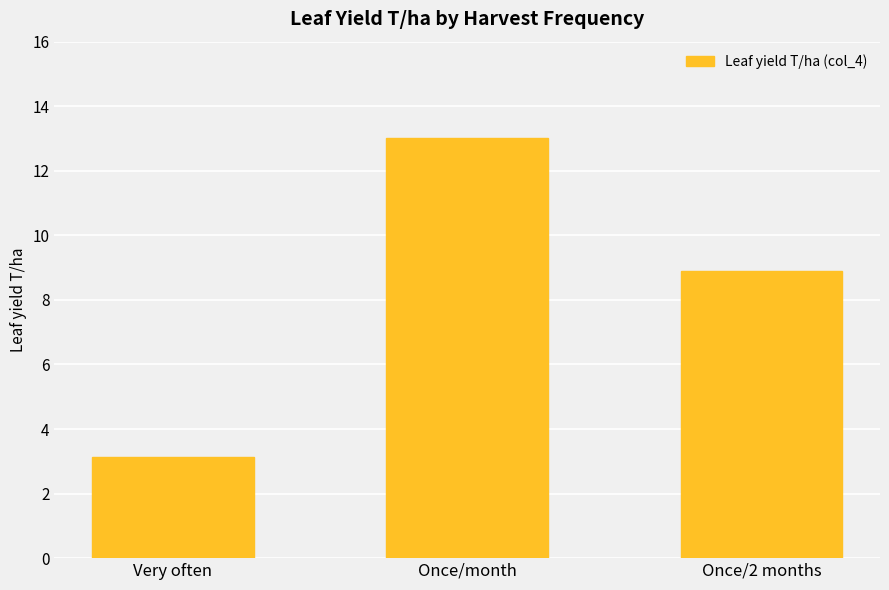

At which label does the data first exceed 8?

Once/month